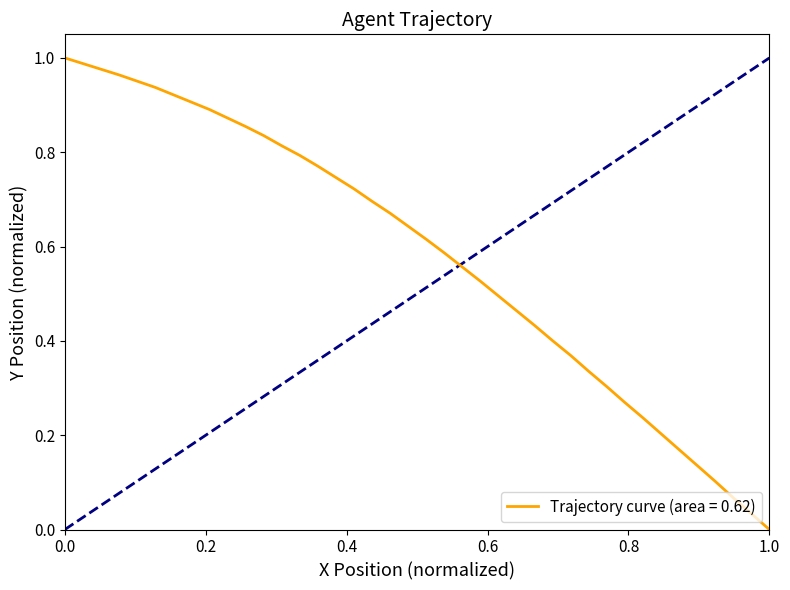

How many lines are shown in the chart?

1